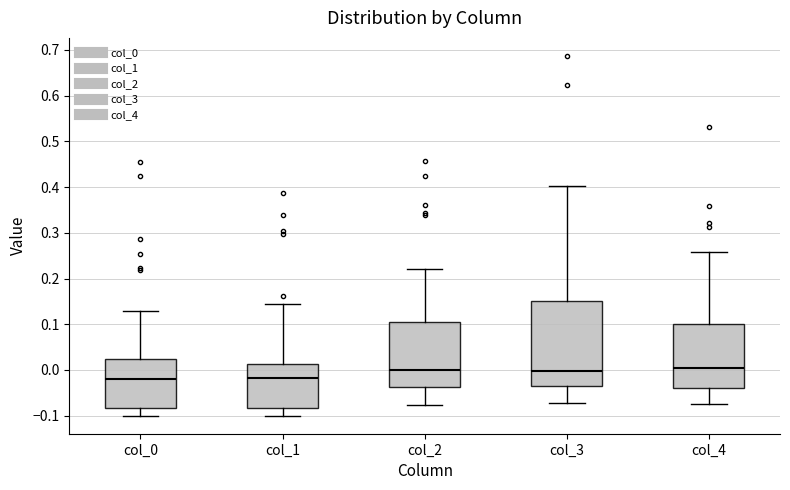

Which box is the tallest, from its lower edge to its upper edge?

col_3